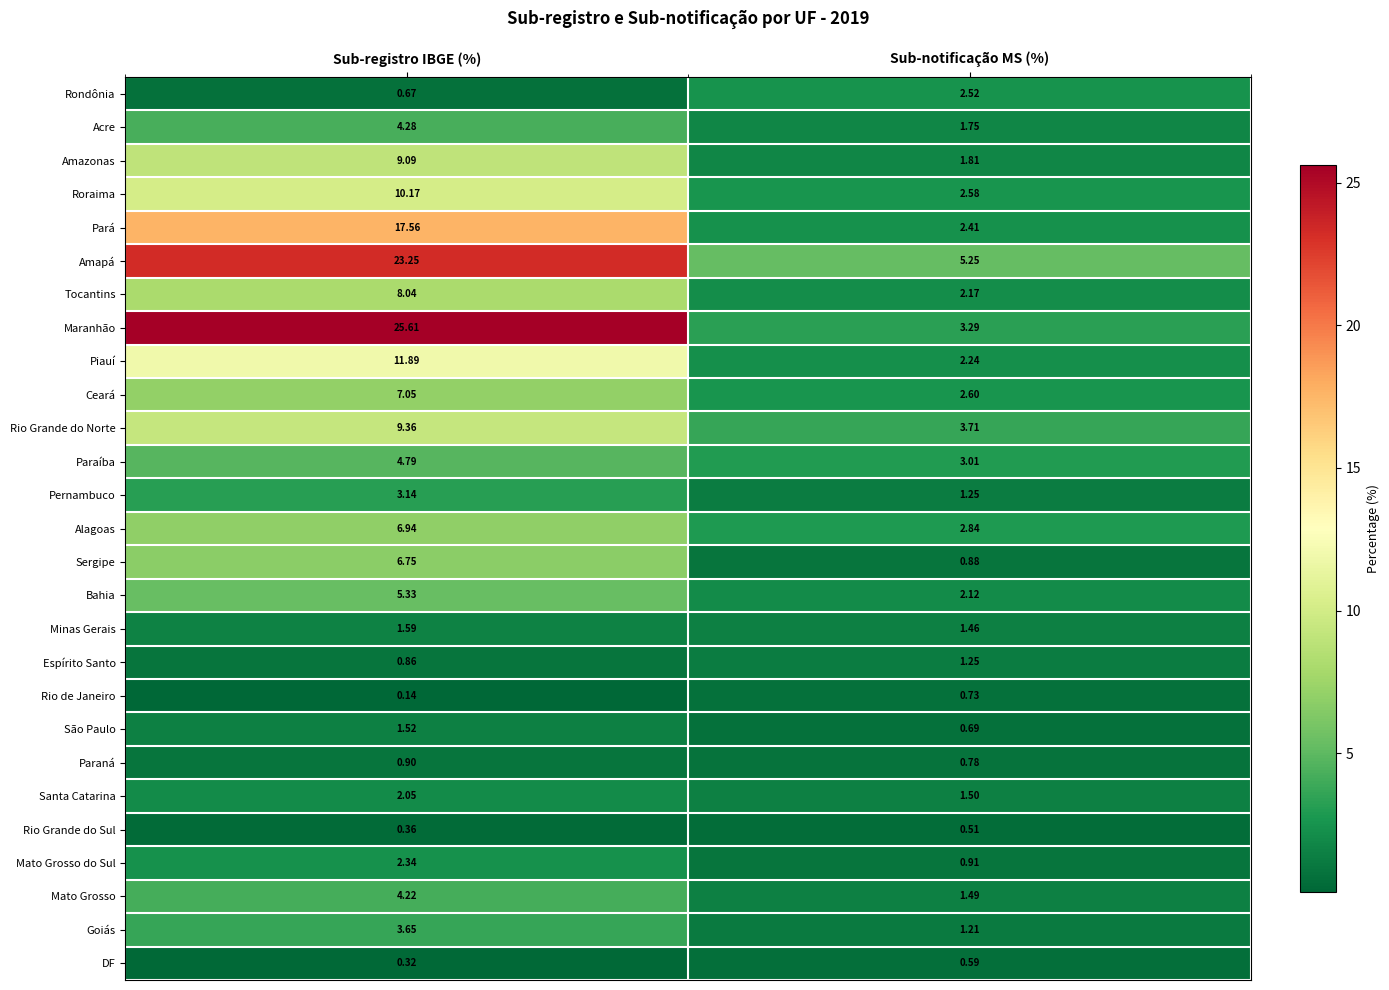

Which label corresponds to the smallest value in the chart?

Sub-registro IBGE (%)